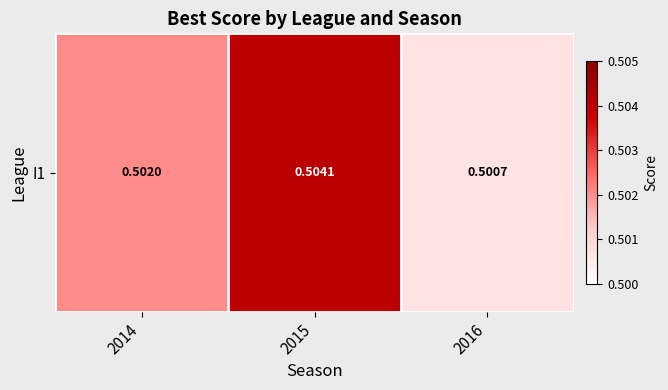

Rank the categories by value from lowest to highest.

2016, 2014, 2015